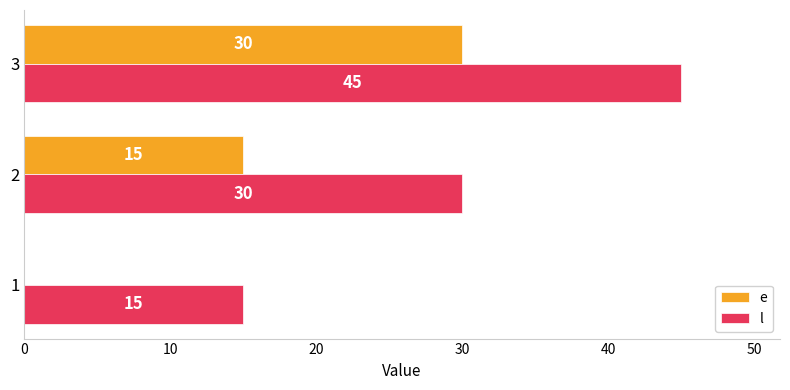

How many values in e are above zero?

2